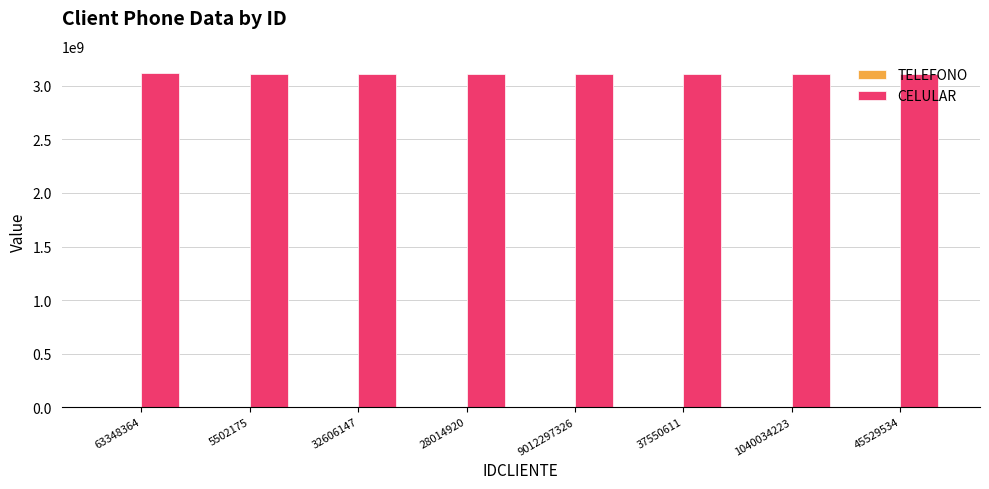

What is the sum of the CELULAR values at 45529534 and 5502175?

6231044444